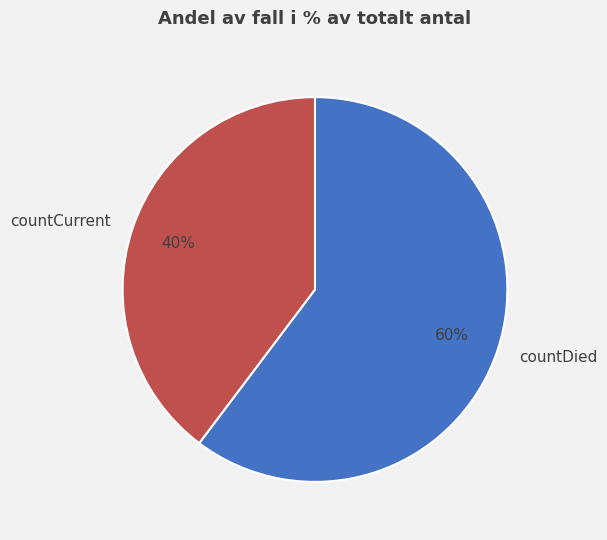

To the nearest percent, what percentage of the pie is countCurrent?

40%